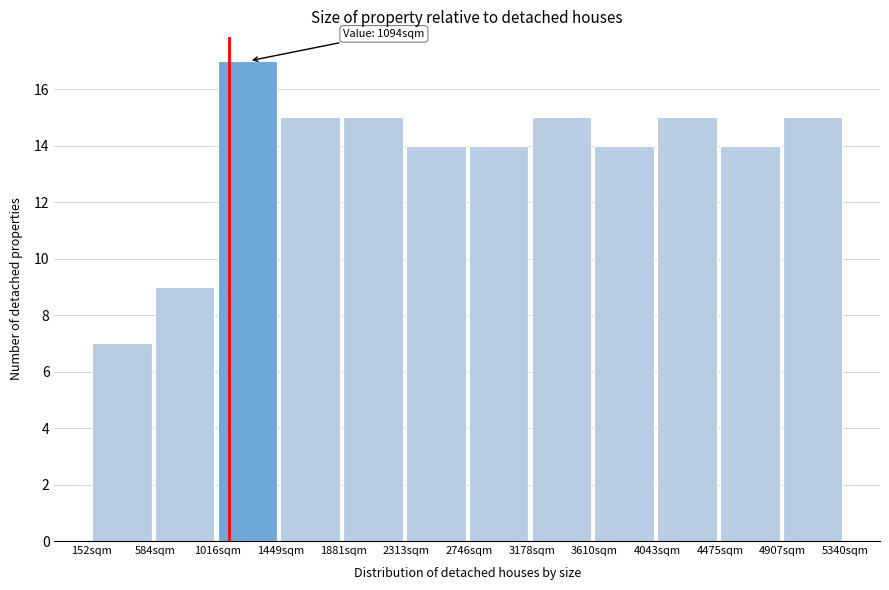

Over which range of the x-axis is the bar tallest?

1000 to 1450